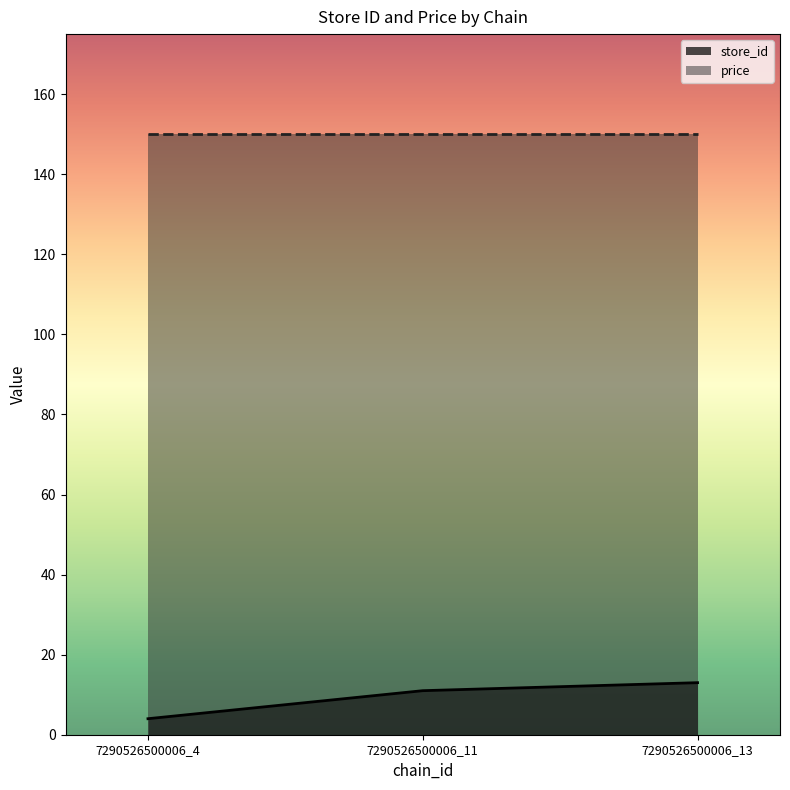

The chart shows a value of 8 at 7290526500006_11. True or false?

False